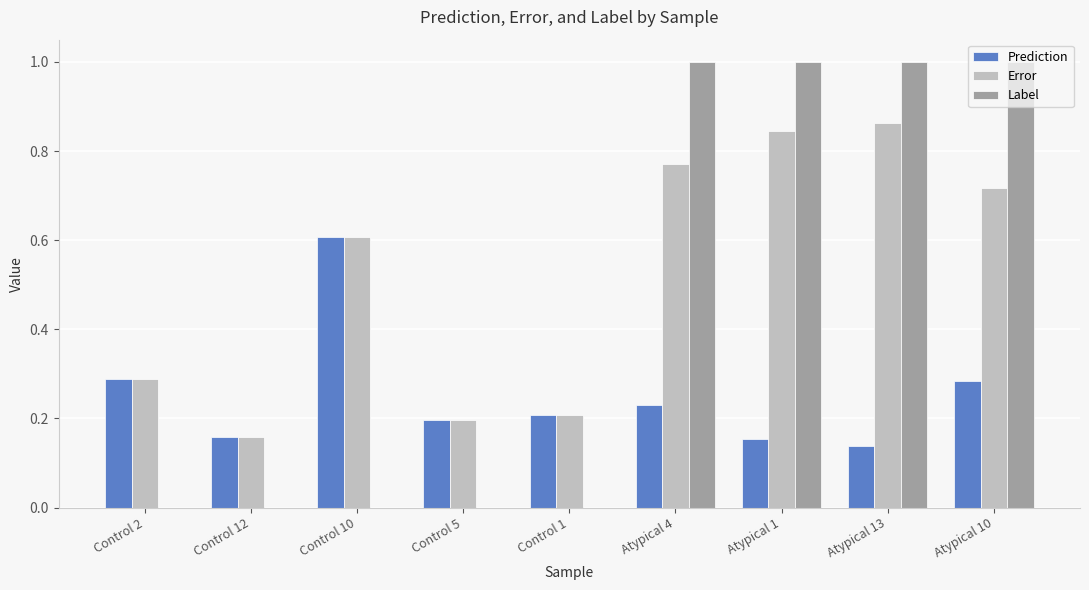

What is the sum of all Prediction values?

2.3